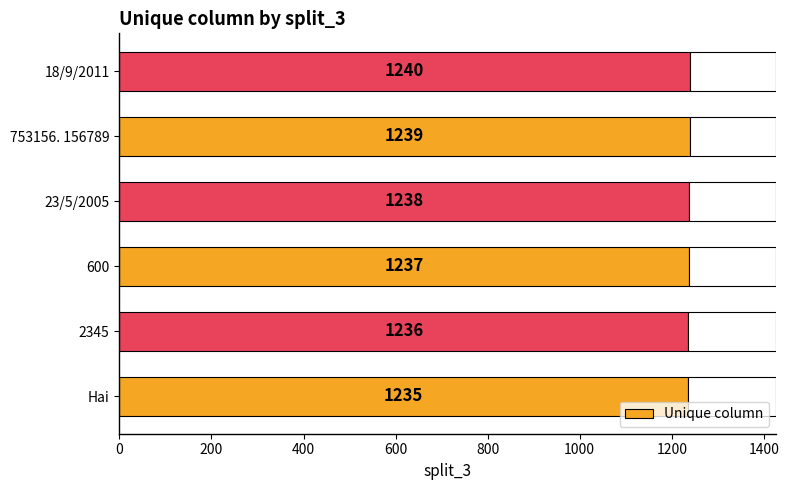

At which label does Unique column reach its minimum?

Hai